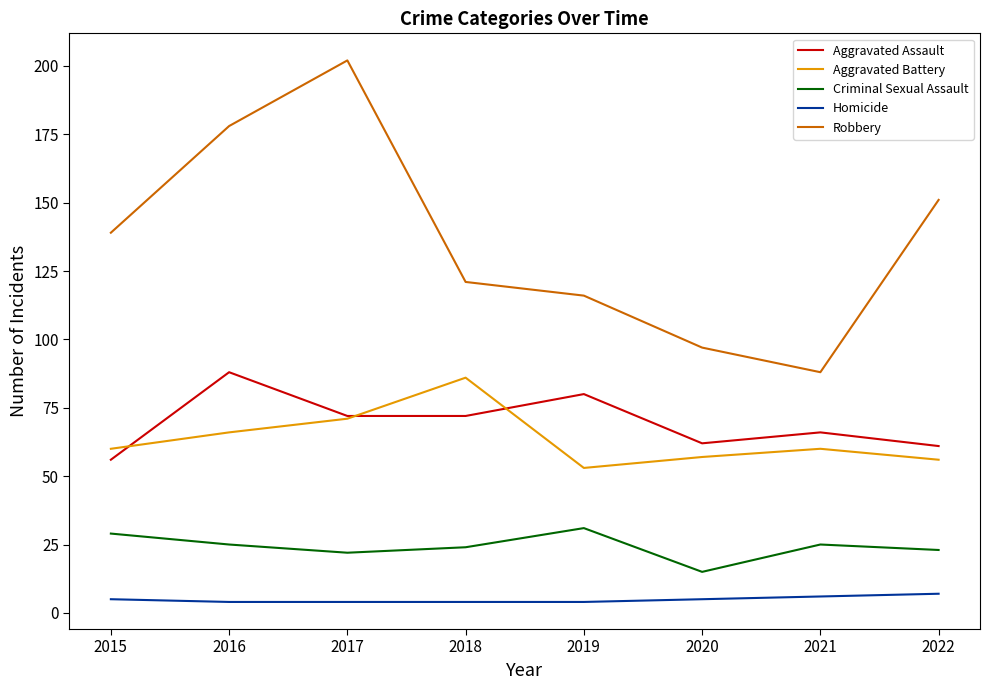

What is the maximum value shown in the chart?

202